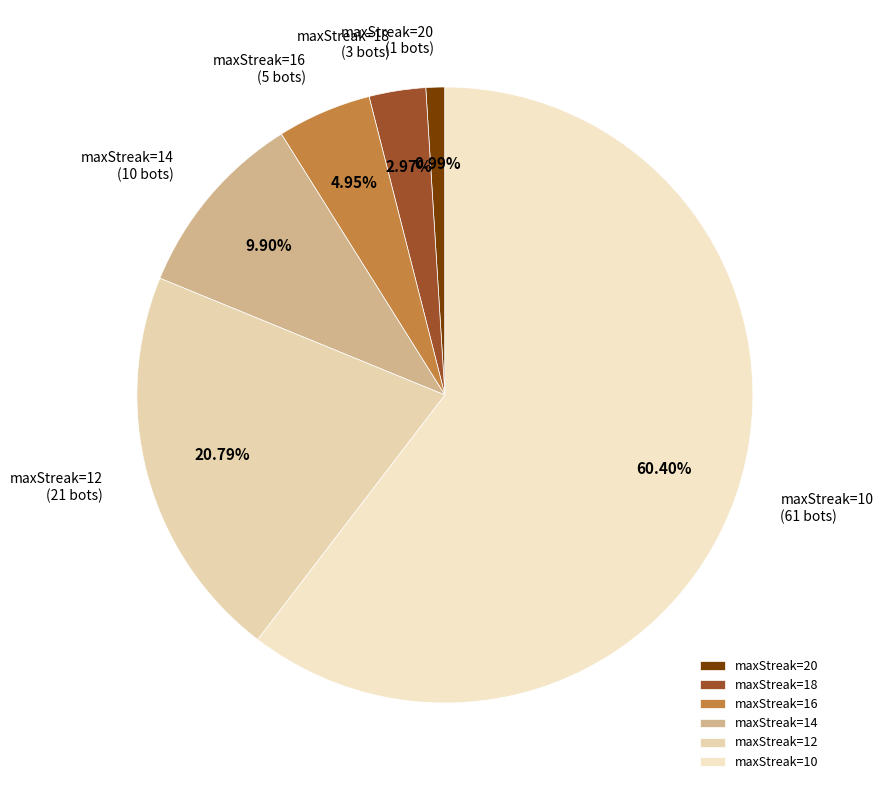

Does maxStreak=10 represent more than half of the total?

Yes